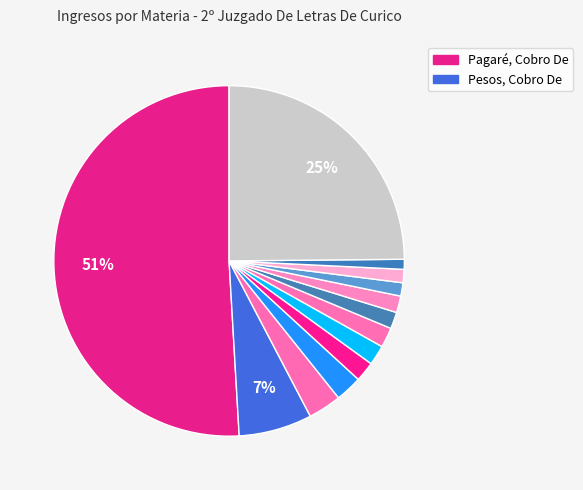

Which category has the biggest portion of the pie?

Pagaré, Cobro De